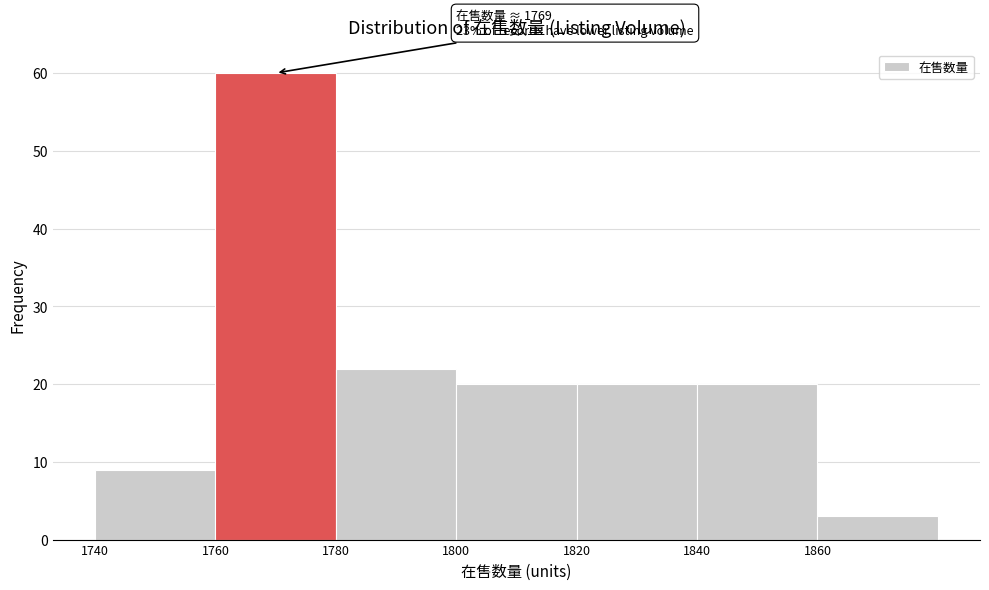

Which range on the x-axis has the tallest bar?

1760 to 1780